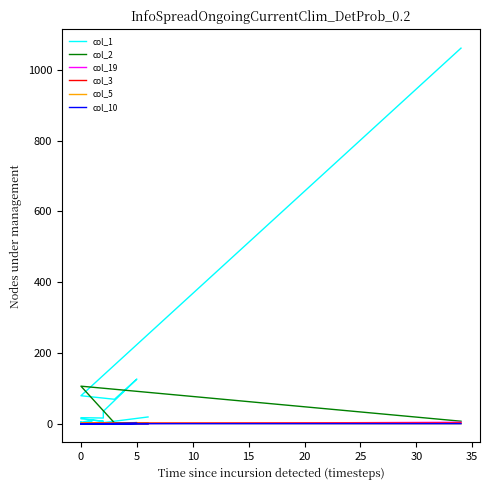

List the series in order of their peak value, highest first.

col_1, col_2, col_19, col_3, col_5, col_10